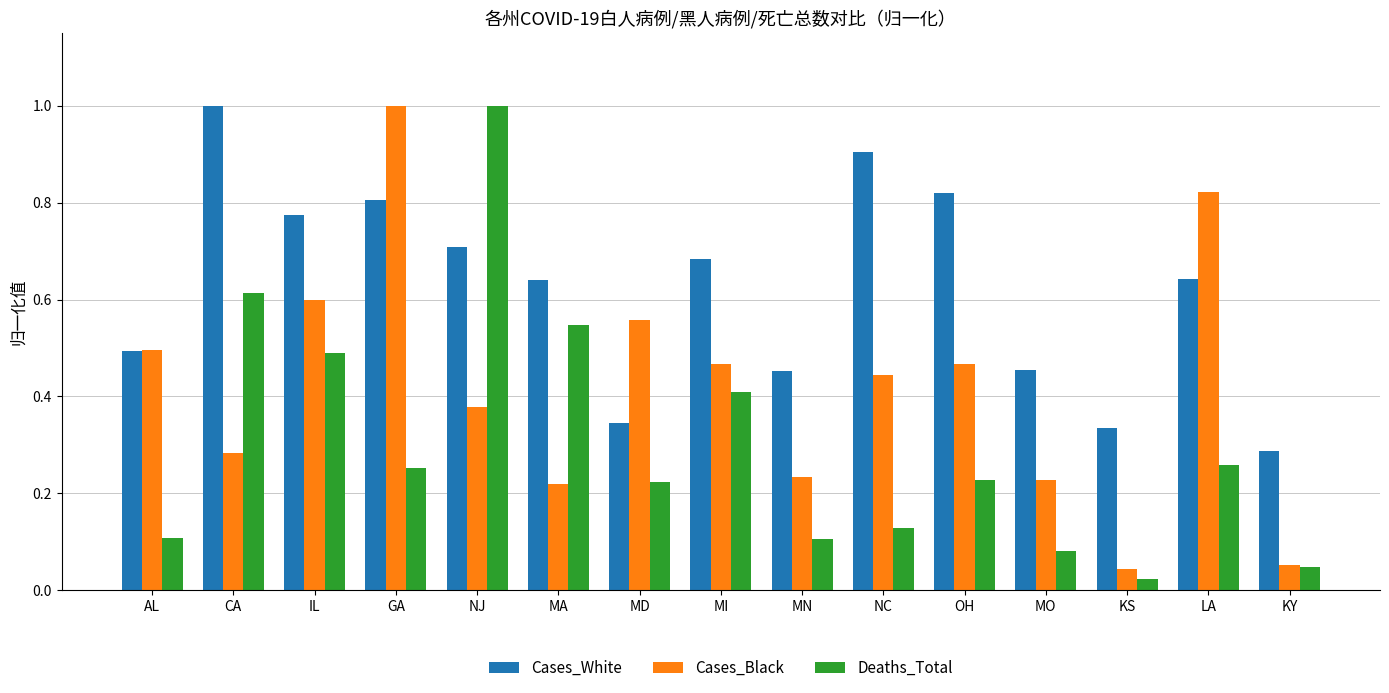

How many bars are there in total?

45